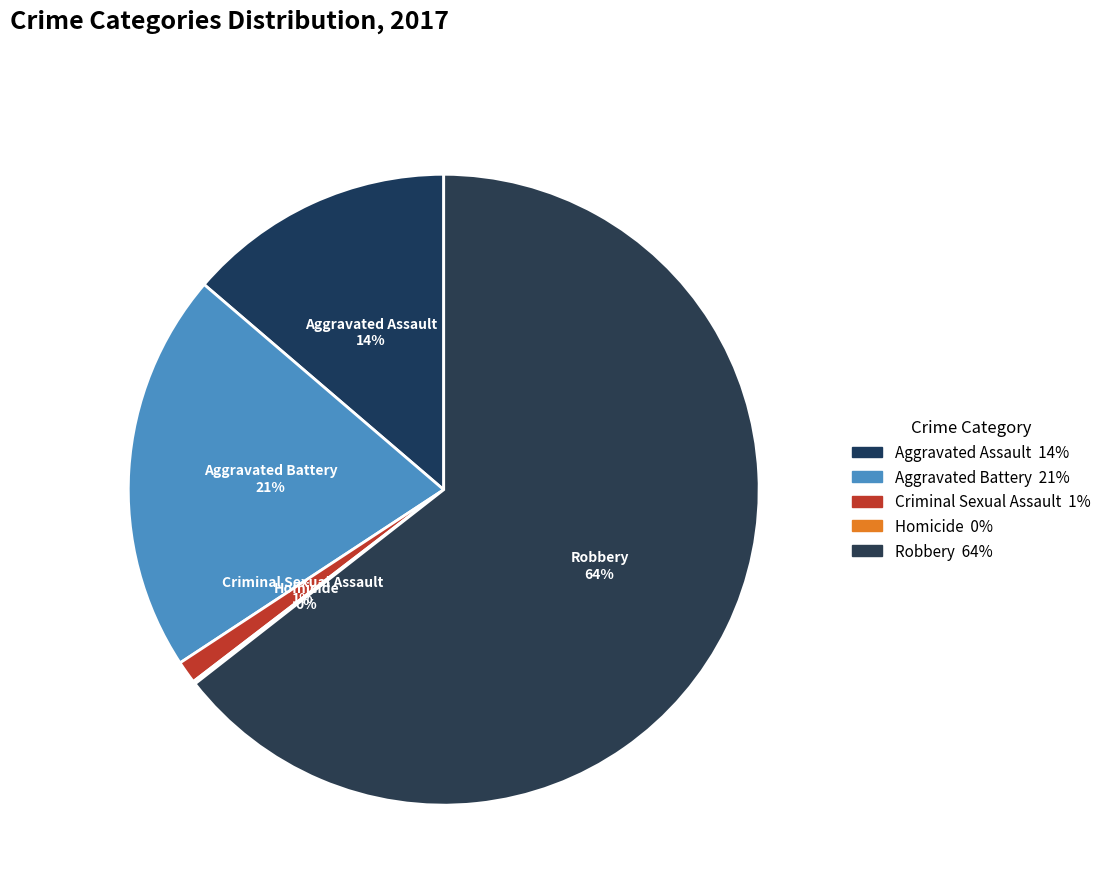

What is the change in value from Criminal Sexual Assault to Robbery?

+438